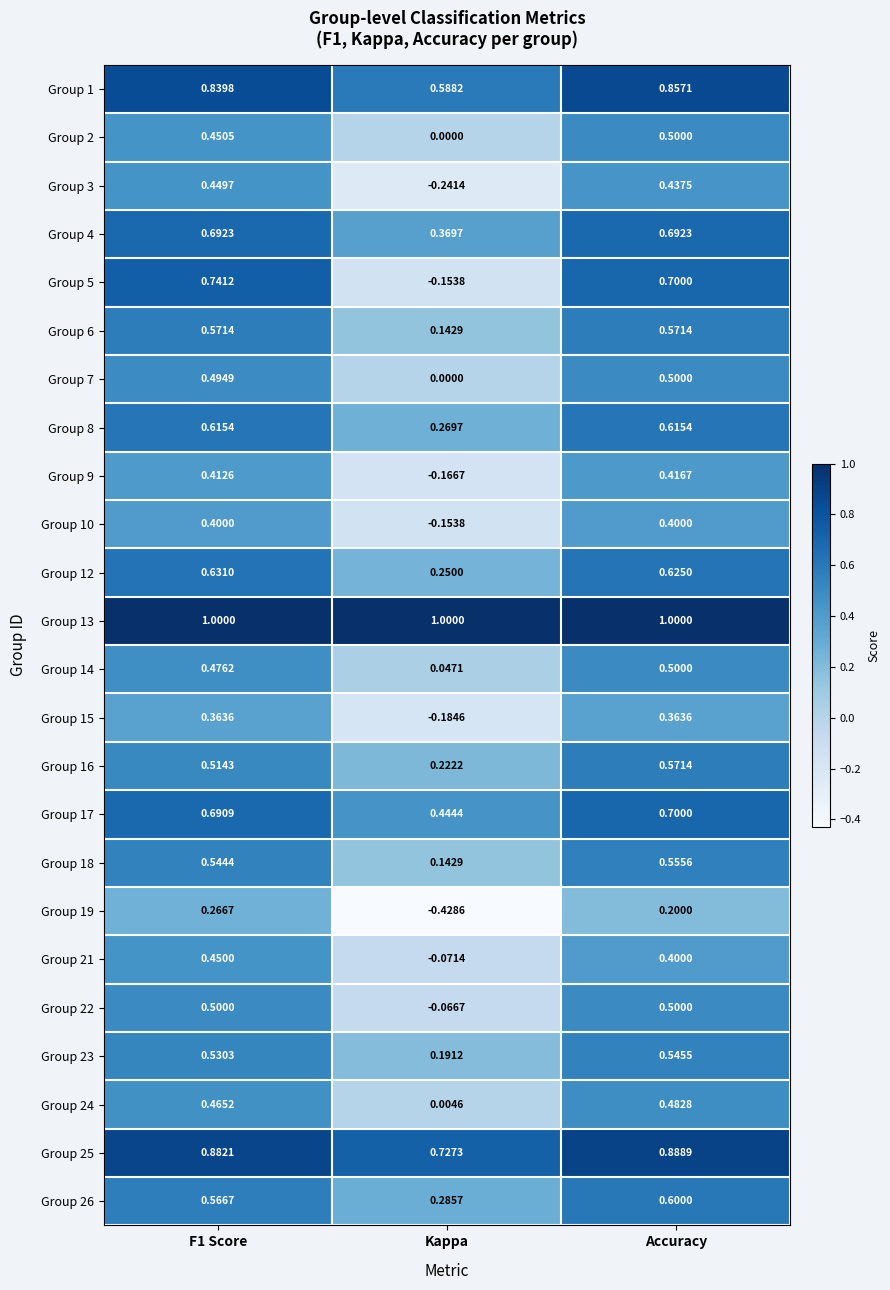

How many series are shown in this chart?

24